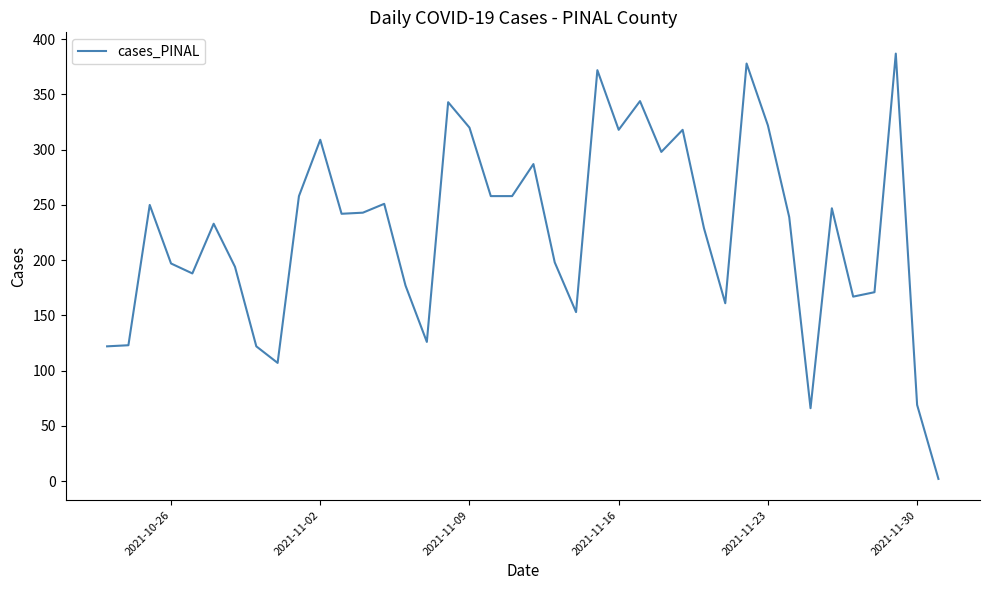

What is the greatest value displayed?

387